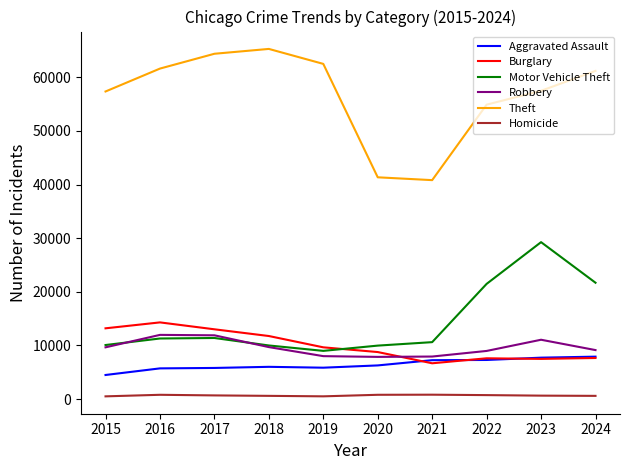

The value of Robbery at 2017 is 17707. True or false?

False